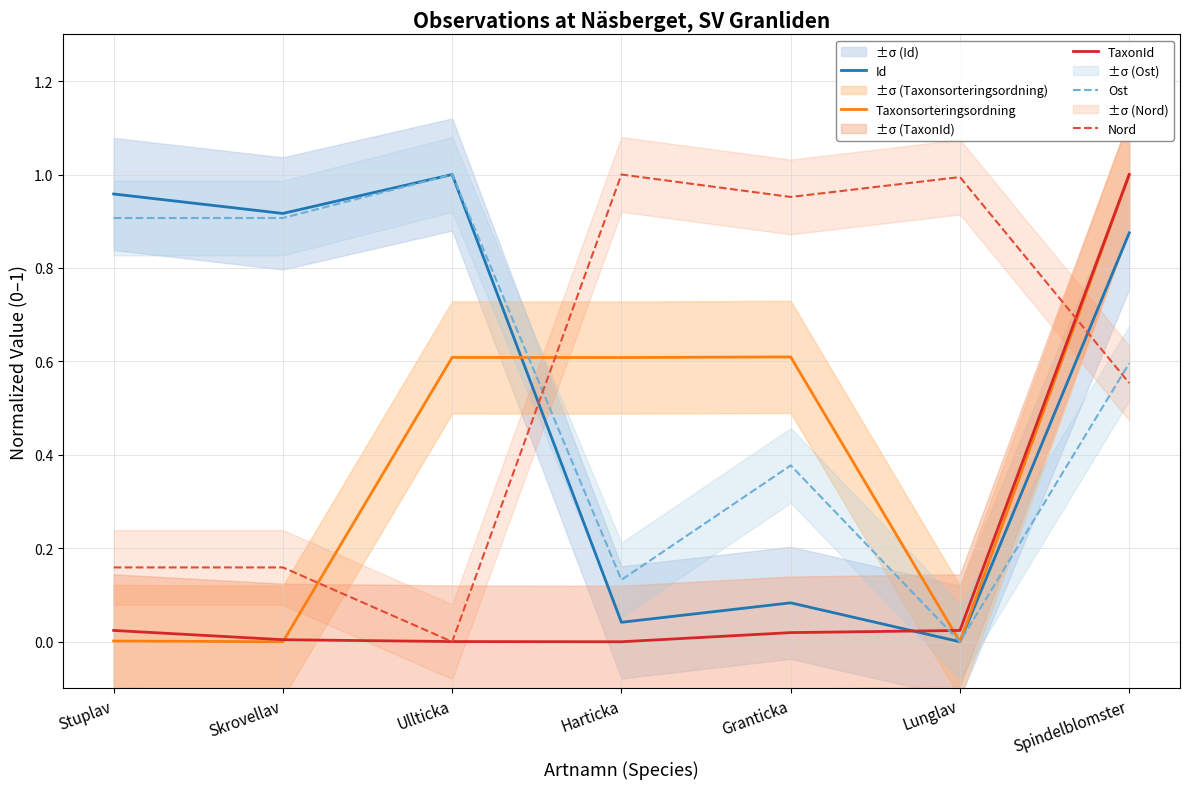

How many data points does each series have?

7